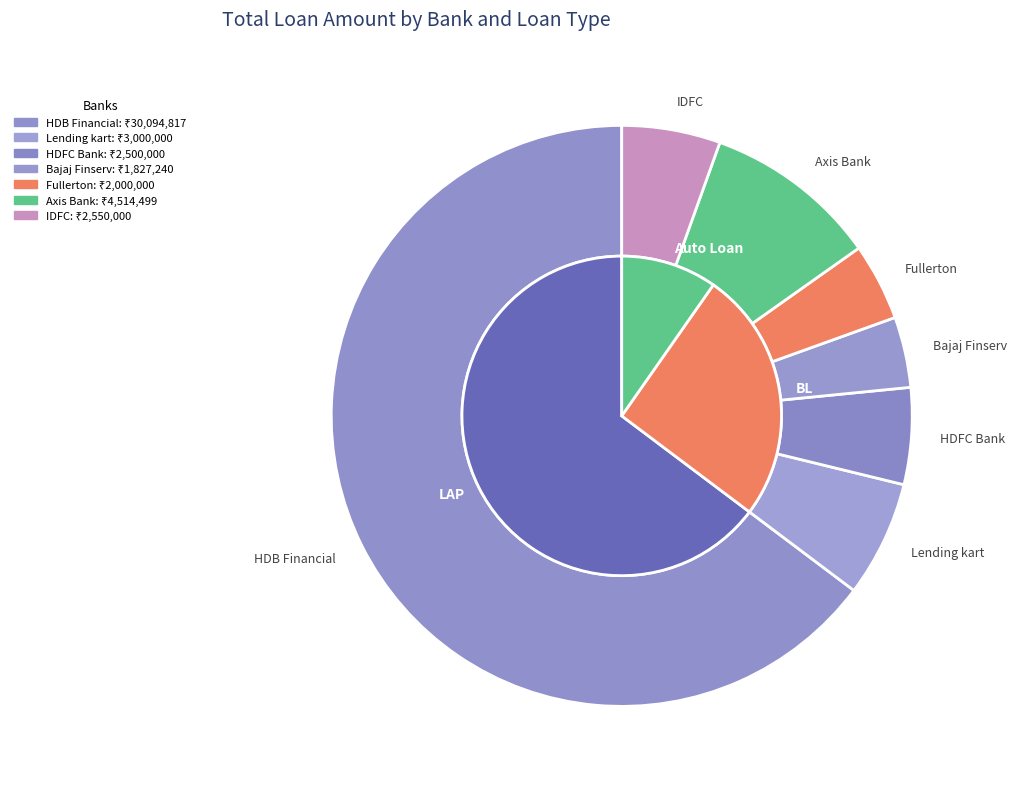

To the nearest percent, what percentage of the pie is HDB Financial (LAP)?

65%